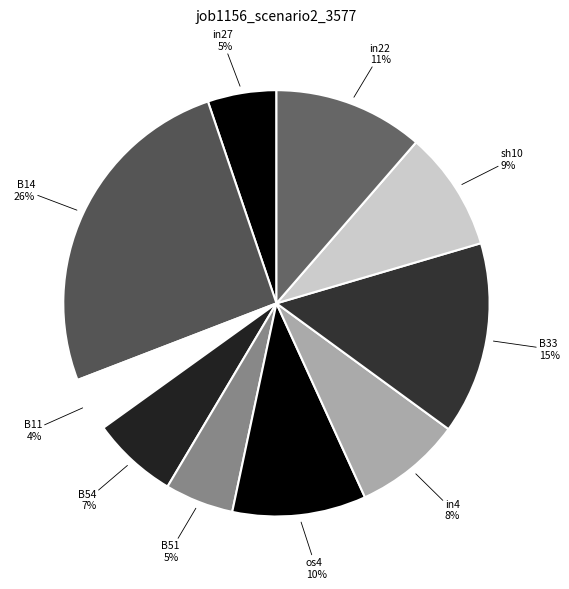

Is there any slice that represents more than half of the pie?

No